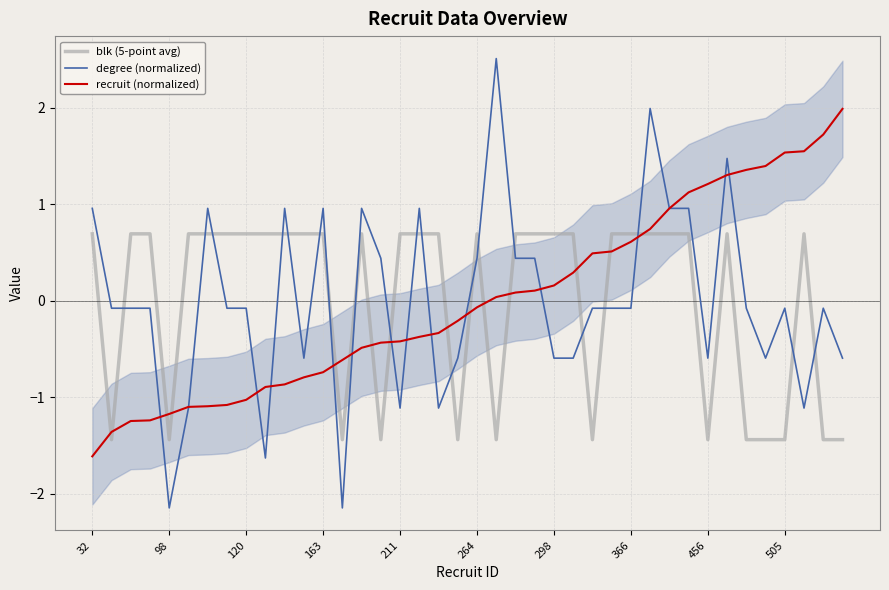

True or false: blk (5-point avg) and degree (normalized) intersect in this chart.

True